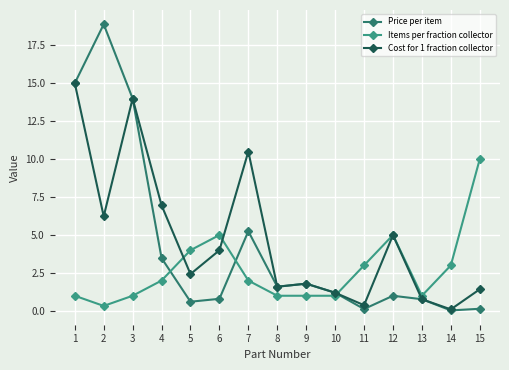

What is the total value across all series at 4?

12.4